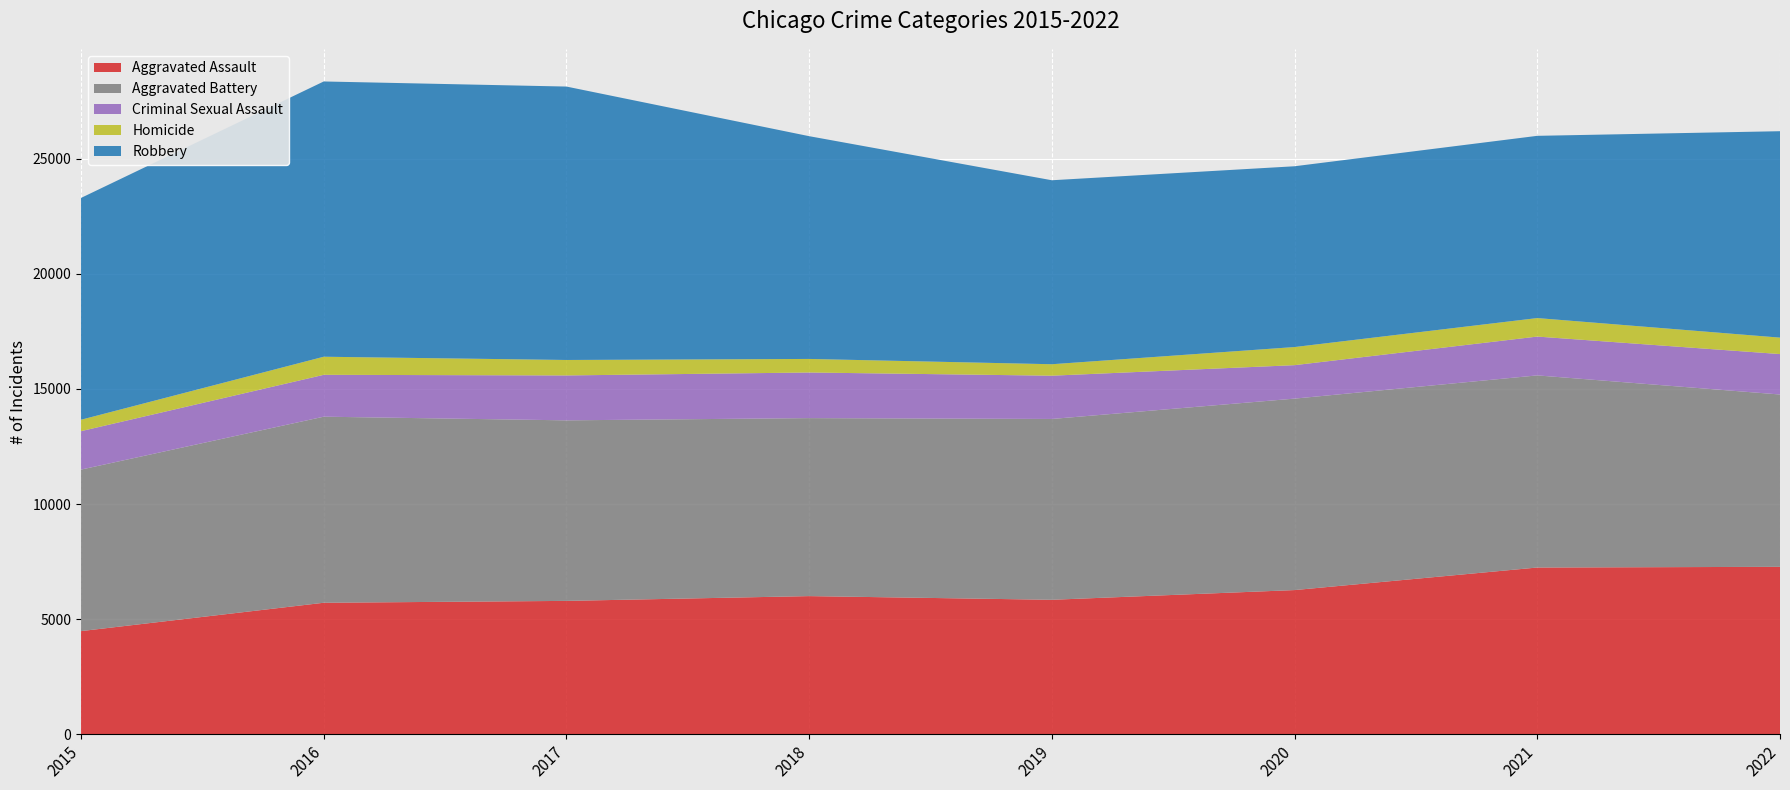

Reading left to right, what are all the values shown in this chart?

Aggravated Assault: 2015=4480	2016=5712	2017=5793	2018=6001	2019=5841	2020=6263	2021=7243	2022=7273
Aggravated Battery: 2015=7018	2016=8085	2017=7845	2018=7734	2019=7857	2020=8319	2021=8348	2022=7488
Criminal Sexual Assault: 2015=1670	2016=1819	2017=1951	2018=1982	2019=1880	2020=1454	2021=1687	2022=1757
Homicide: 2015=496	2016=786	2017=672	2018=589	2019=498	2020=787	2021=804	2022=714
Robbery: 2015=9638	2016=11960	2017=11880	2018=9679	2019=7994	2020=7855	2021=7918	2022=8969